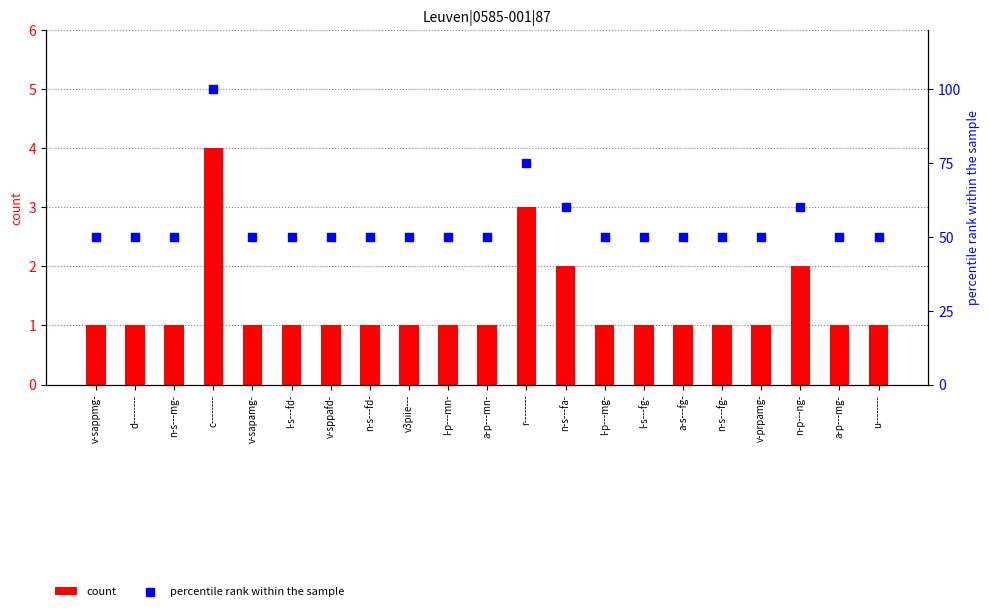

Which series contains the highest Y value?

percentile rank within the sample